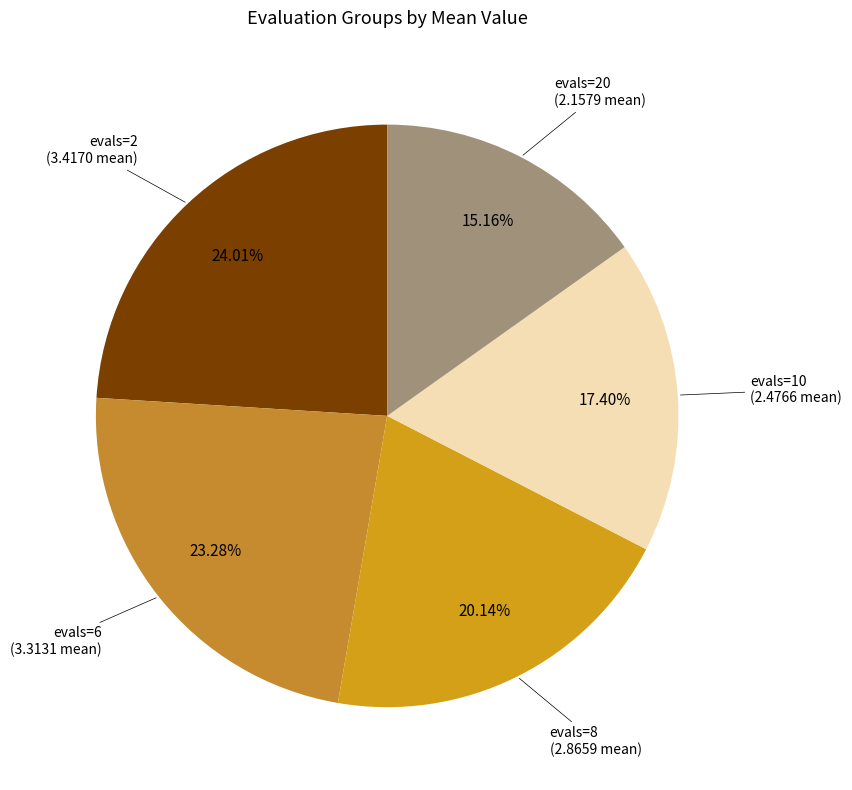

True or false: evals=2 accounts for 36% of the total.

False